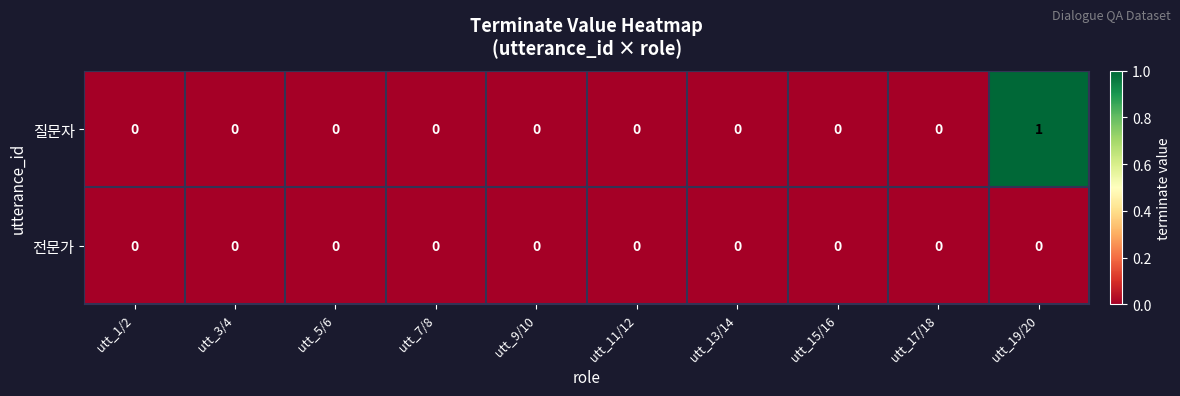

Count the 질문자 values in the range 0 to 1.

10